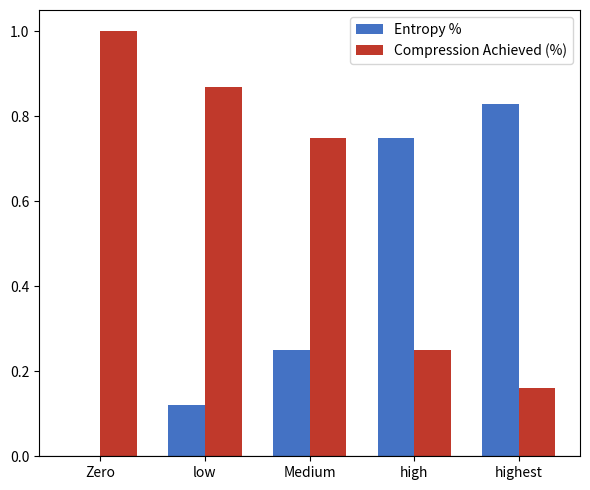

What is the sum of all Compression Achieved (%) values?

3.0